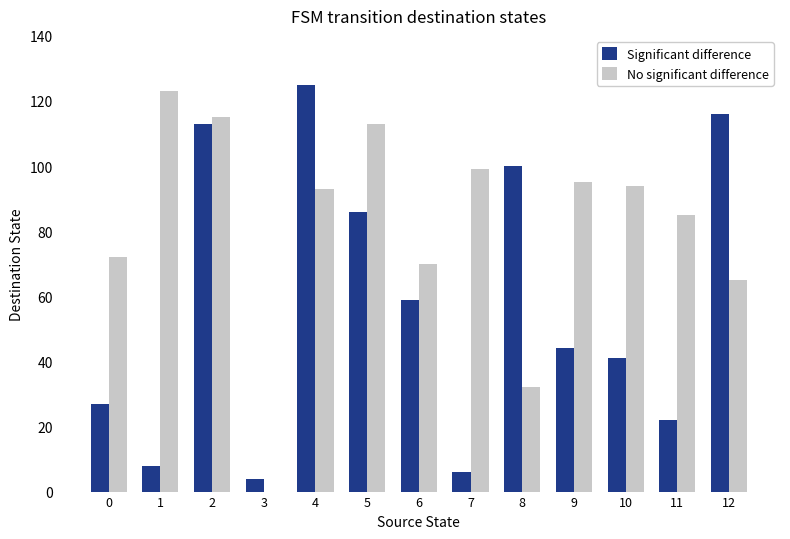

How many positive values does the No significant difference series have?

12